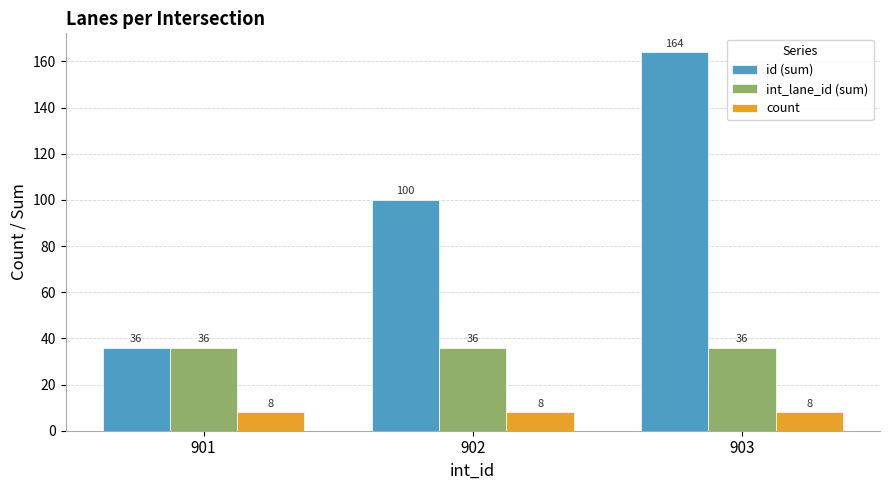

What is the lowest value of the id (sum) series?

36